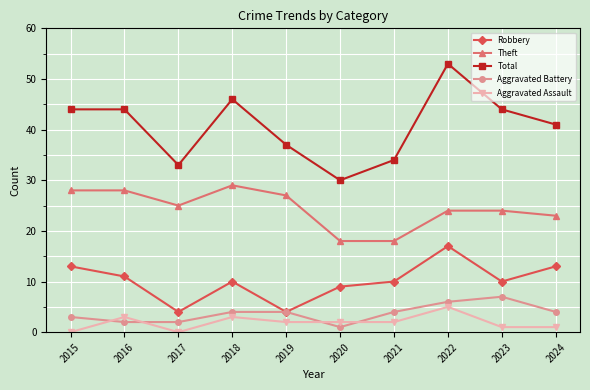

What value does the Total series have at 2024?

41